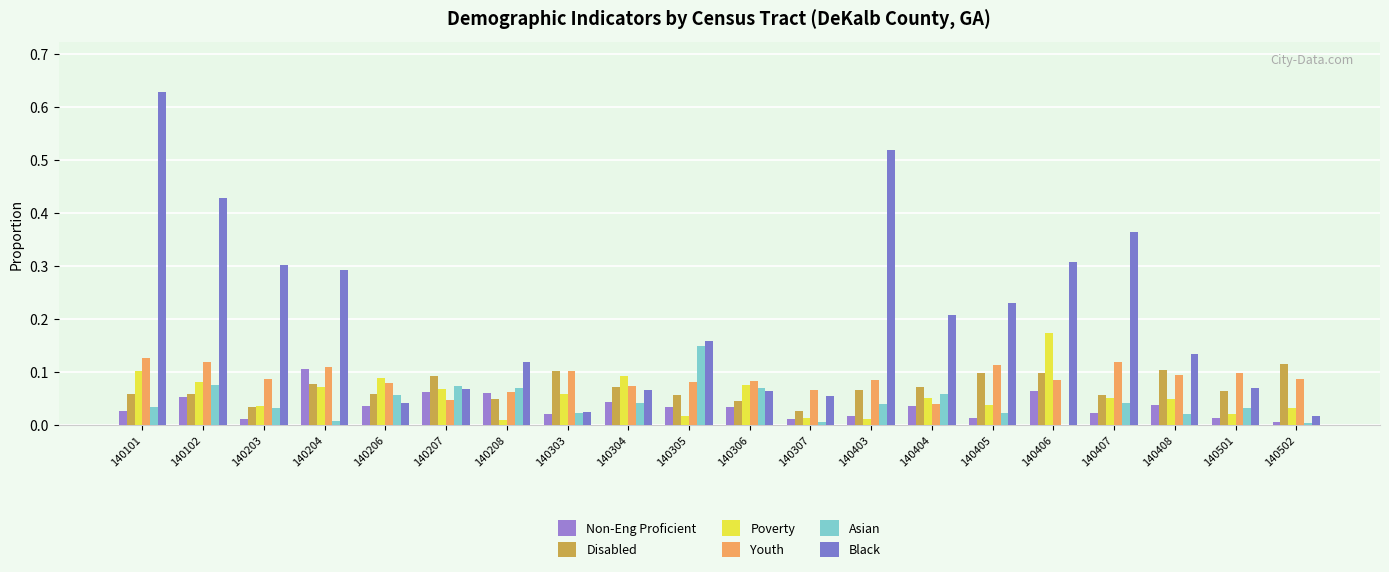

What are all the series names shown in the legend?

Non-Eng Proficient, Disabled, Poverty, Youth, Asian, Black